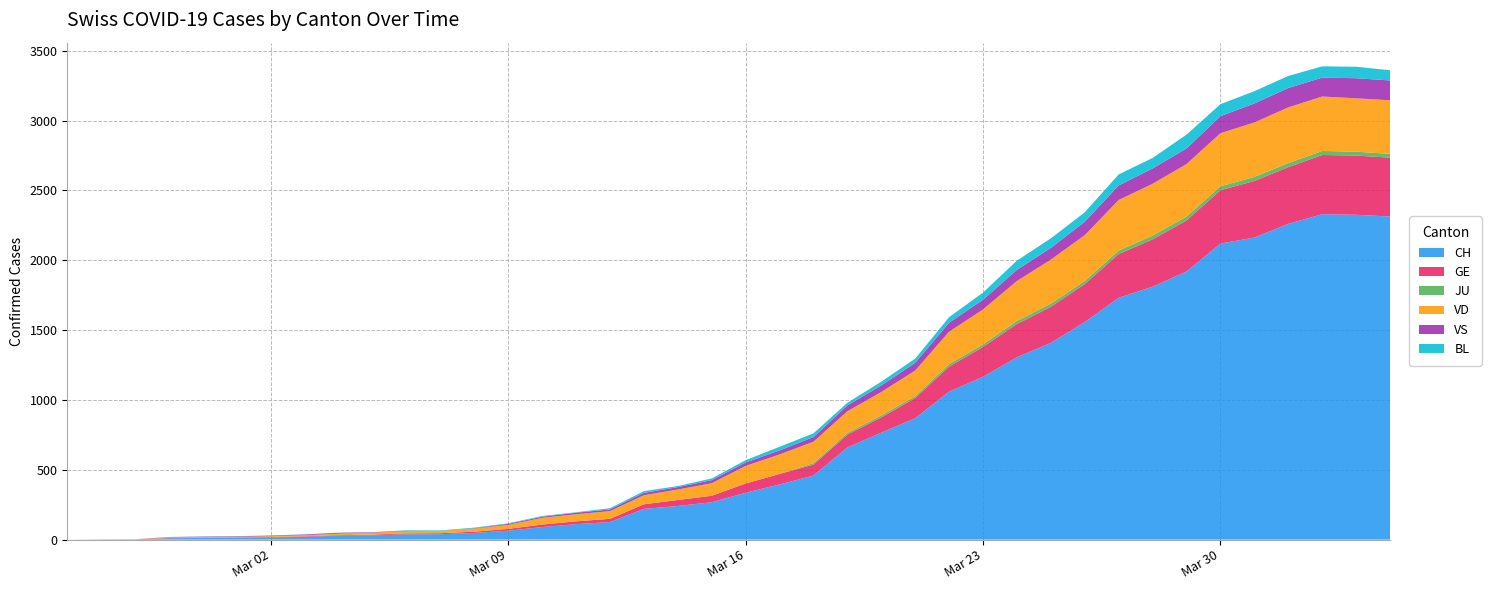

Reading left to right, what are all the values shown in this chart?

CH: 0	1	2	10	12	13	16	20	28	31	38	39	48	64	90	111	126	220	241	268	336	395	459	660	766	869	1060	1166	1306	1409	1558	1732	1811	1920	2120	2163	2261	2330	2326	2314
GE: 0	1	1	2	3	3	3	4	4	5	7	7	9	13	18	20	23	33	43	46	66	75	78	92	109	145	179	214	238	258	272	313	339	365	382	405	406	424	424	421
JU: 0	0	0	0	0	0	0	0	0	0	0	0	0	0	0	0	0	0	0	0	0	0	11	12	14	13	18	18	22	23	22	25	27	28	28	29	29	29	28	27
VD: 0	0	0	4	4	4	6	8	11	14	15	16	22	29	48	51	55	65	75	90	126	140	153	155	168	184	232	250	286	315	328	362	371	376	380	390	399	390	382	384
VS: 0	0	0	3	3	4	4	5	6	3	3	0	3	7	8	11	12	17	17	22	24	29	33	42	47	55	64	70	80	84	96	104	110	112	122	136	139	135	144	142
BL: 0	0	0	0	1	1	1	1	1	1	4	4	4	4	5	3	9	12	8	12	17	26	27	19	27	30	40	51	66	68	68	79	75	99	86	88	86	81	82	73